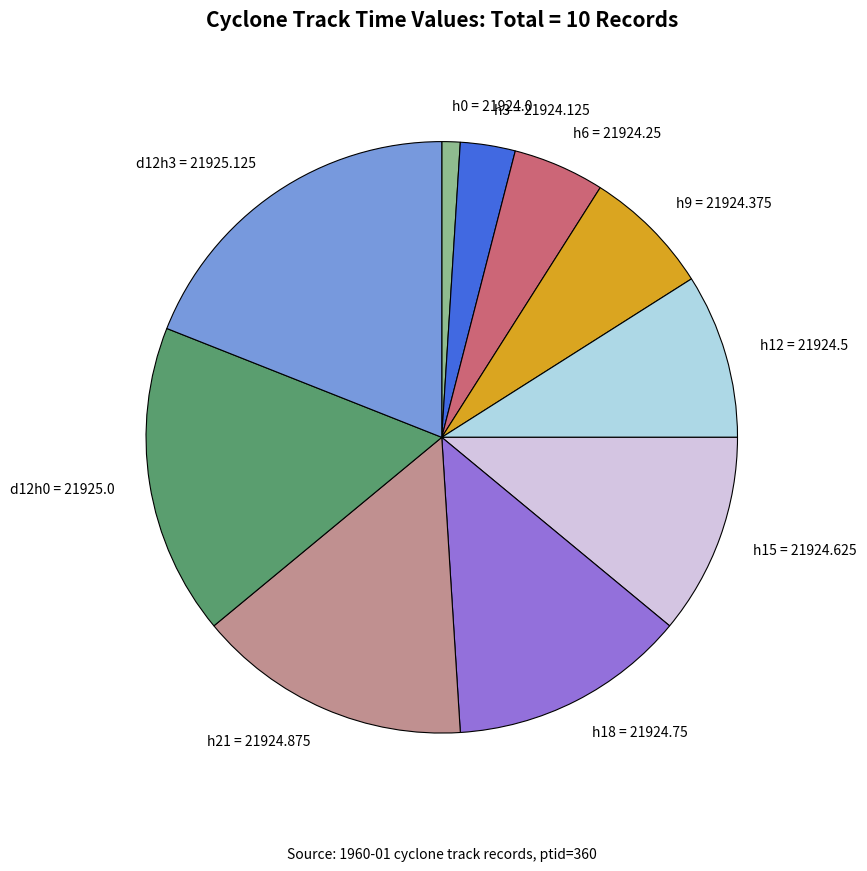

Approximately how many times larger is the value at h6 = 21924.25 compared to h18 = 21924.75?

0.4